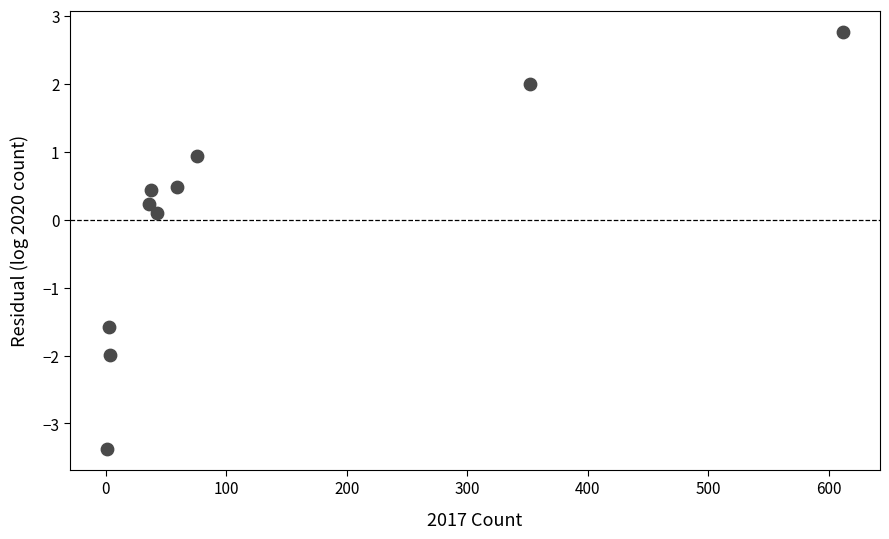

What is the average X value?

122.4